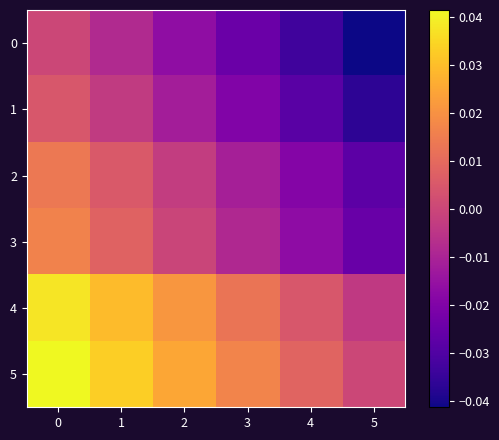

At 5, list the series in order from smallest to largest.

0, 1, 2, 3, 4, 5